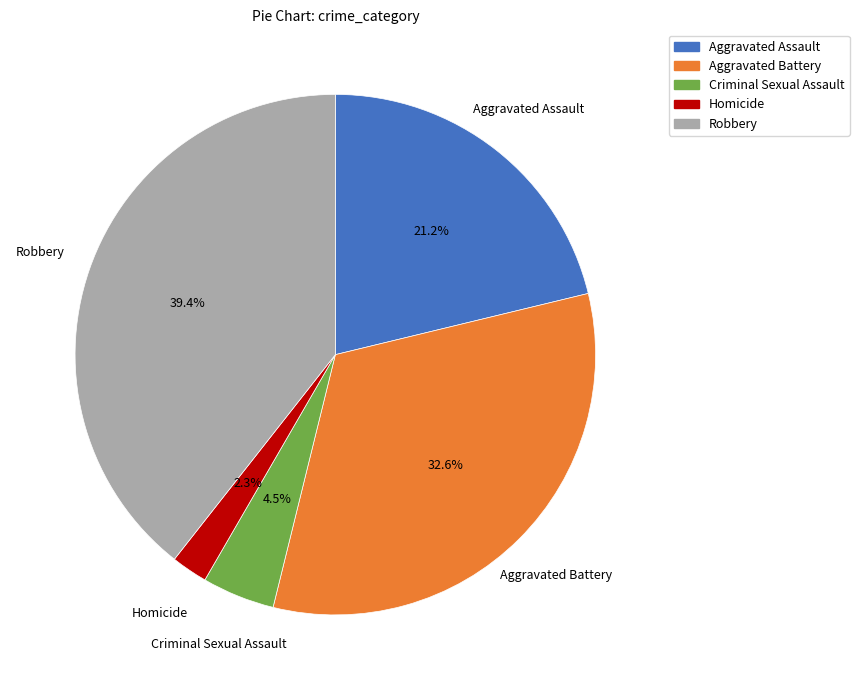

True or false: Aggravated Battery accounts for 33% of the total.

True